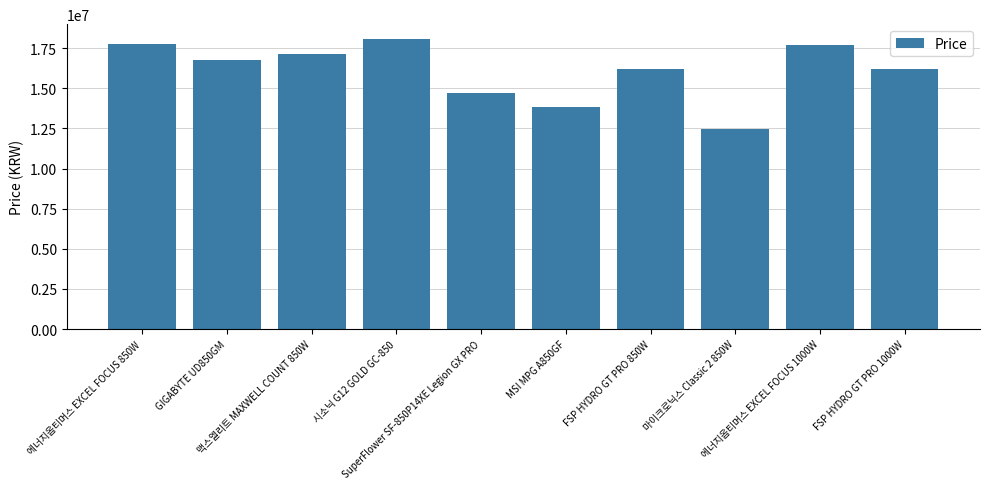

What is the sum of all values?

160828346